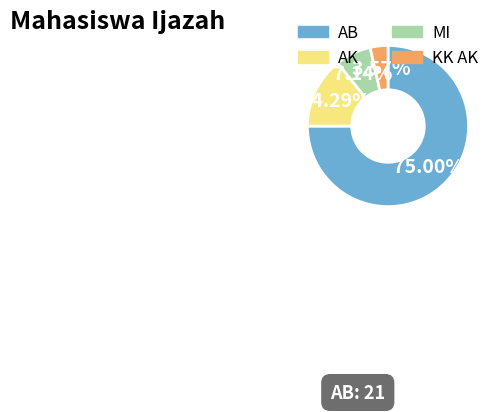

Count the number of slices in the pie.

4